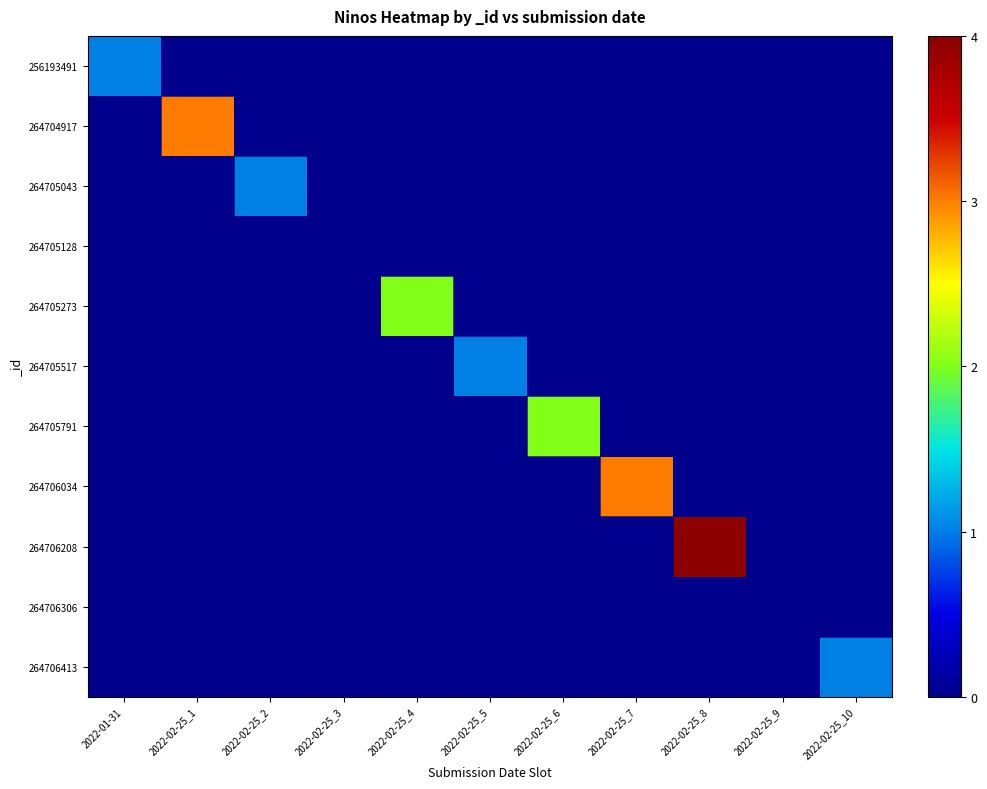

Which has a higher value, 2022-02-25_9 or 2022-02-25_1?

2022-02-25_9